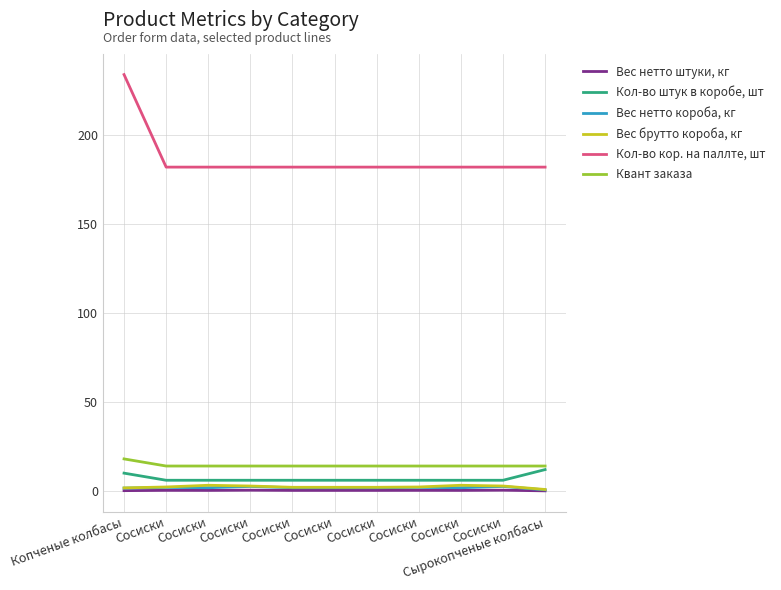

Reading left to right, transcribe all the data shown in this chart.

Вес нетто штуки, кг: 0.2	0.3	0.3	0.4	0.3	0.3	0.3	0.3	0.3	0.4	0.1
Кол-во штук в коробе, шт: 10.0	6.0	6.0	6.0	6.0	6.0	6.0	6.0	6.0	6.0	12.0
Вес нетто короба, кг: 1.6	2.0	1.8	2.5	1.8	1.8	1.8	2.0	1.8	2.5	0.6
Вес брутто короба, кг: 1.7	2.2	3.2	2.8	2.0	2.0	2.0	2.2	3.2	2.8	0.8
Кол-во кор. на паллте, шт: 234.0	182.0	182.0	182.0	182.0	182.0	182.0	182.0	182.0	182.0	182.0
Квант заказа: 18.0	14.0	14.0	14.0	14.0	14.0	14.0	14.0	14.0	14.0	14.0